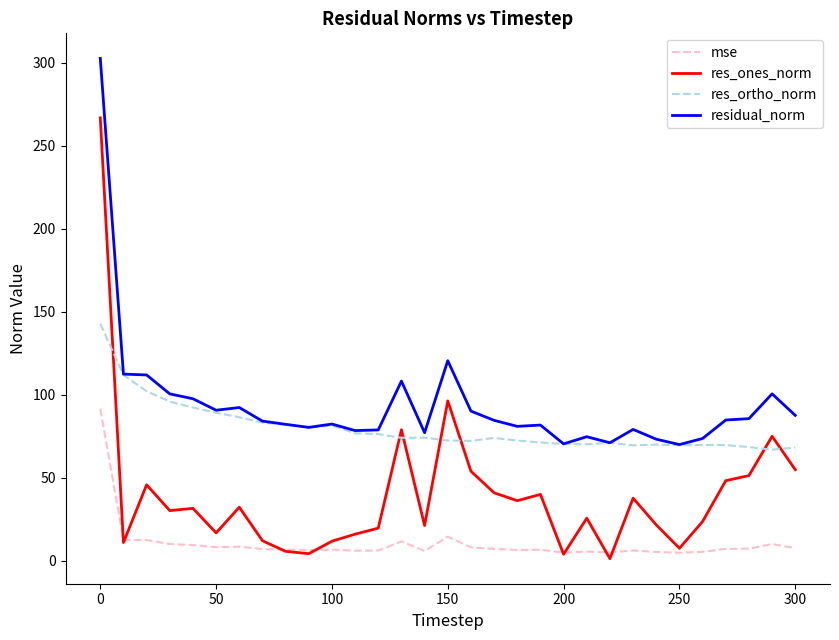

Which series has the largest total across all categories?

residual_norm